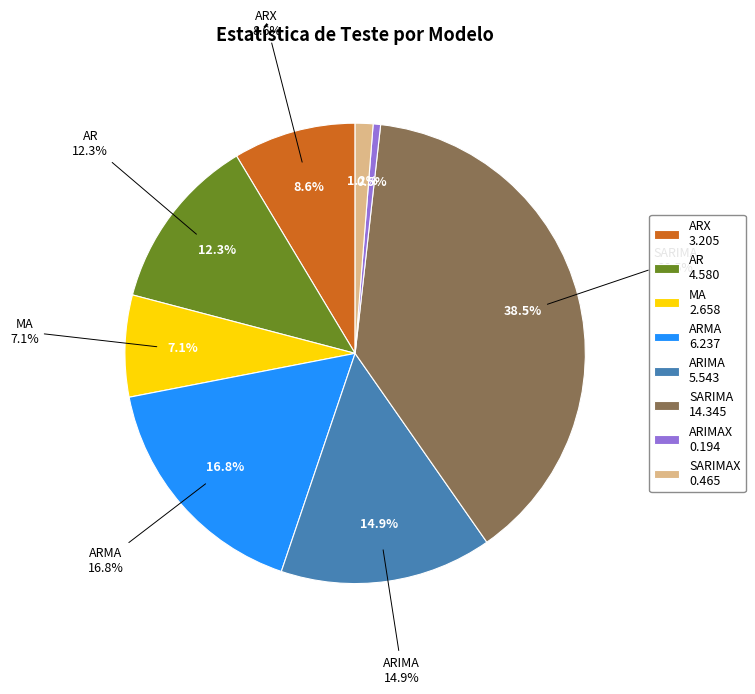

What is the total percentage of ARIMAX and MA?

7.7%